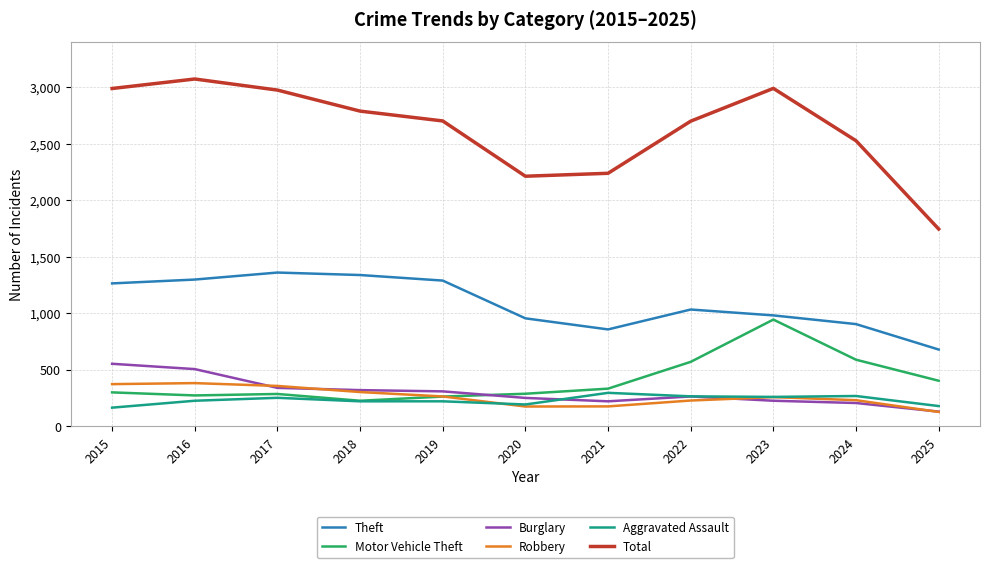

How many lines are shown in the chart?

6